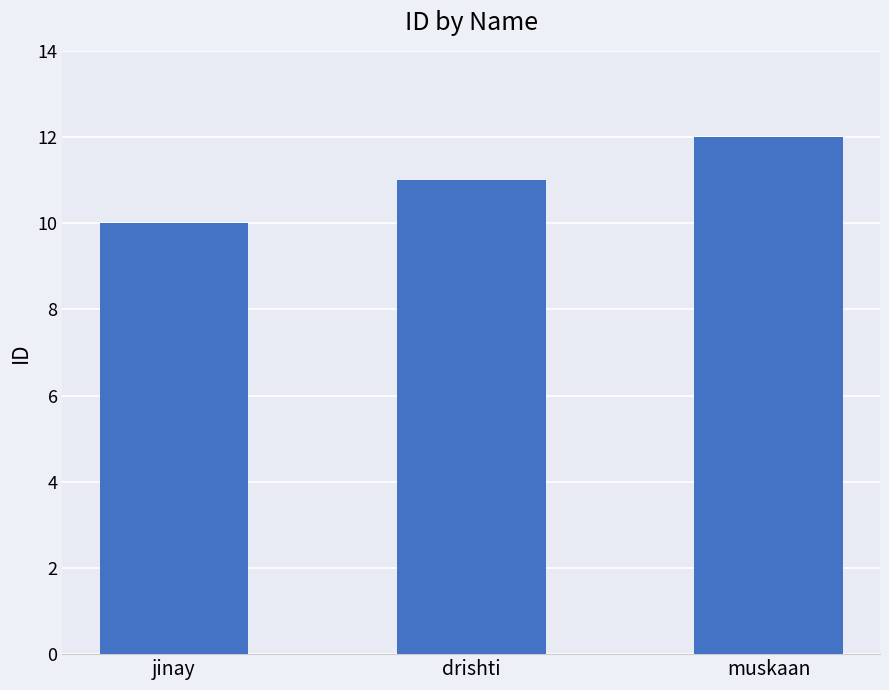

Which category has the lowest value across all series?

jinay